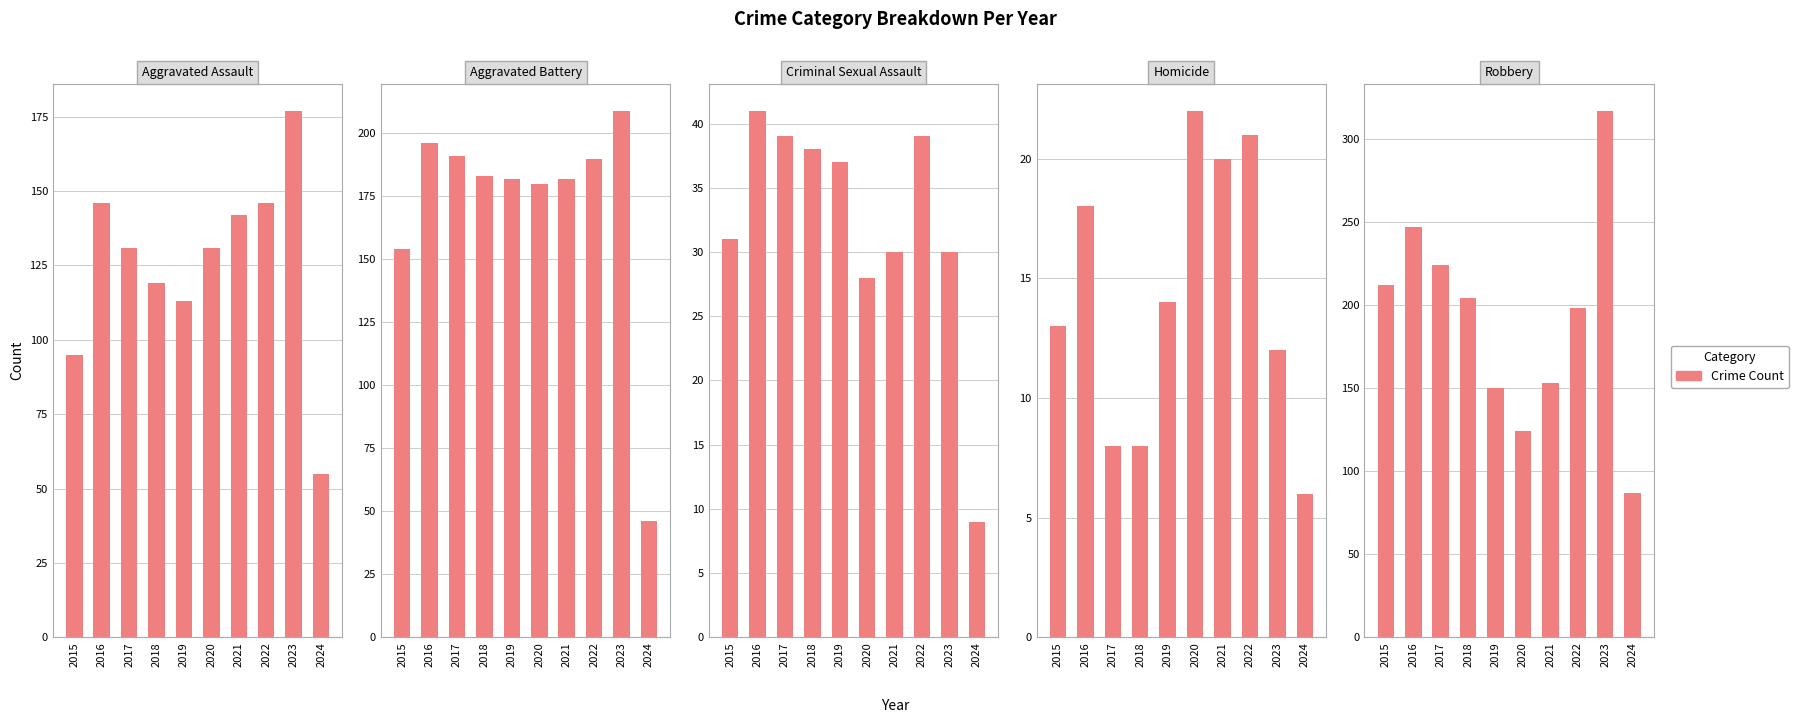

What is the value of the Aggravated Battery bar at the 6th from the left?

180